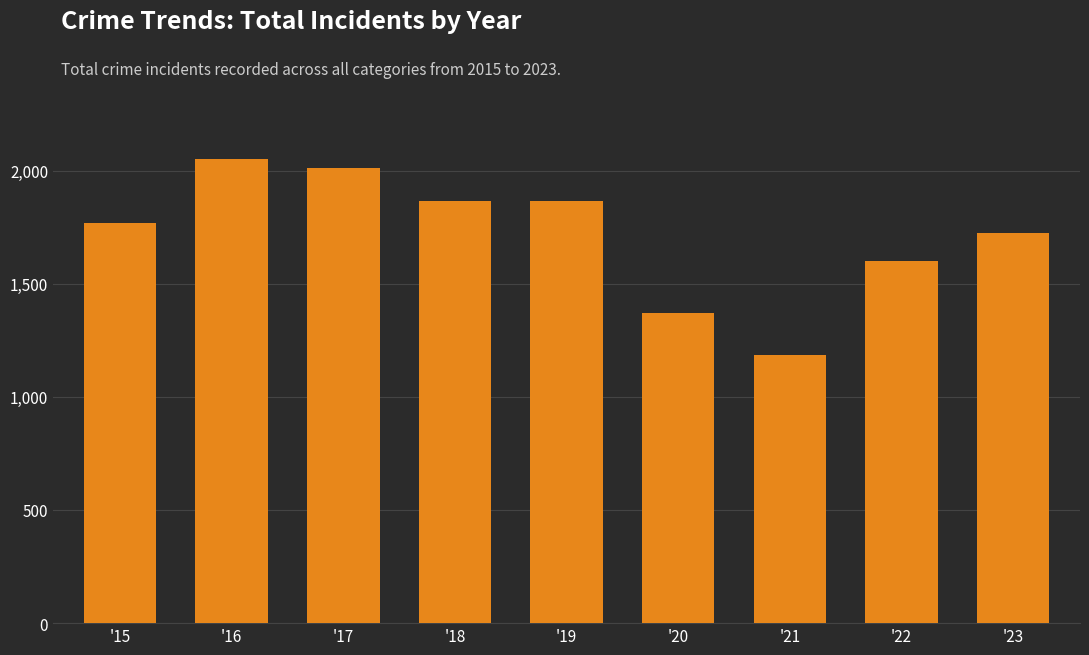

The value at '23 is 500. True or false?

False